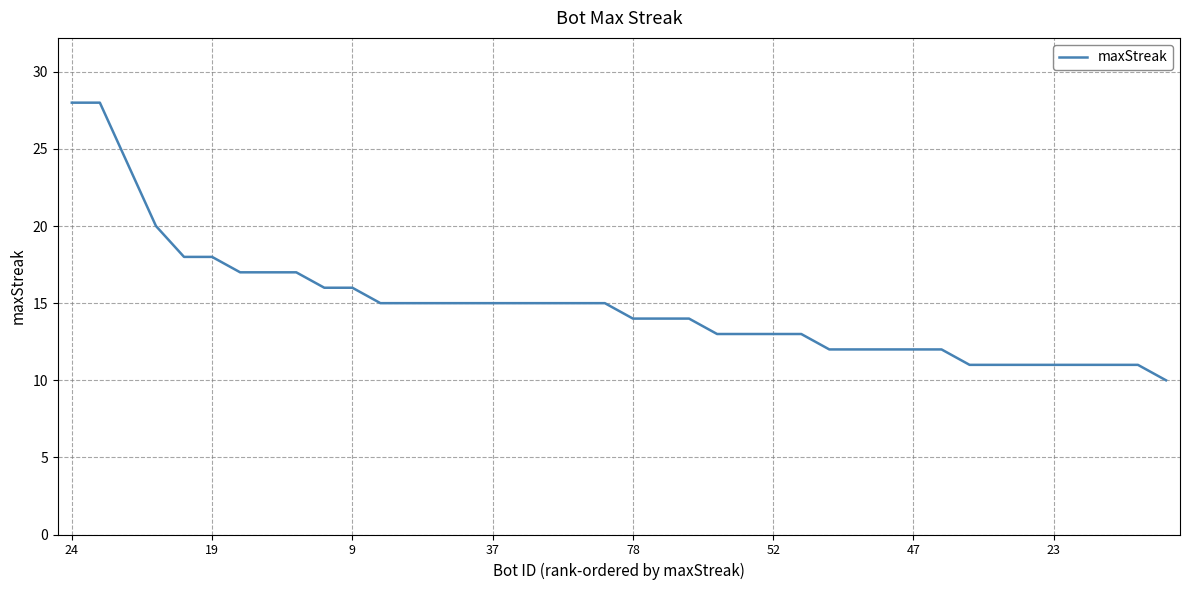

What is the average value?

15